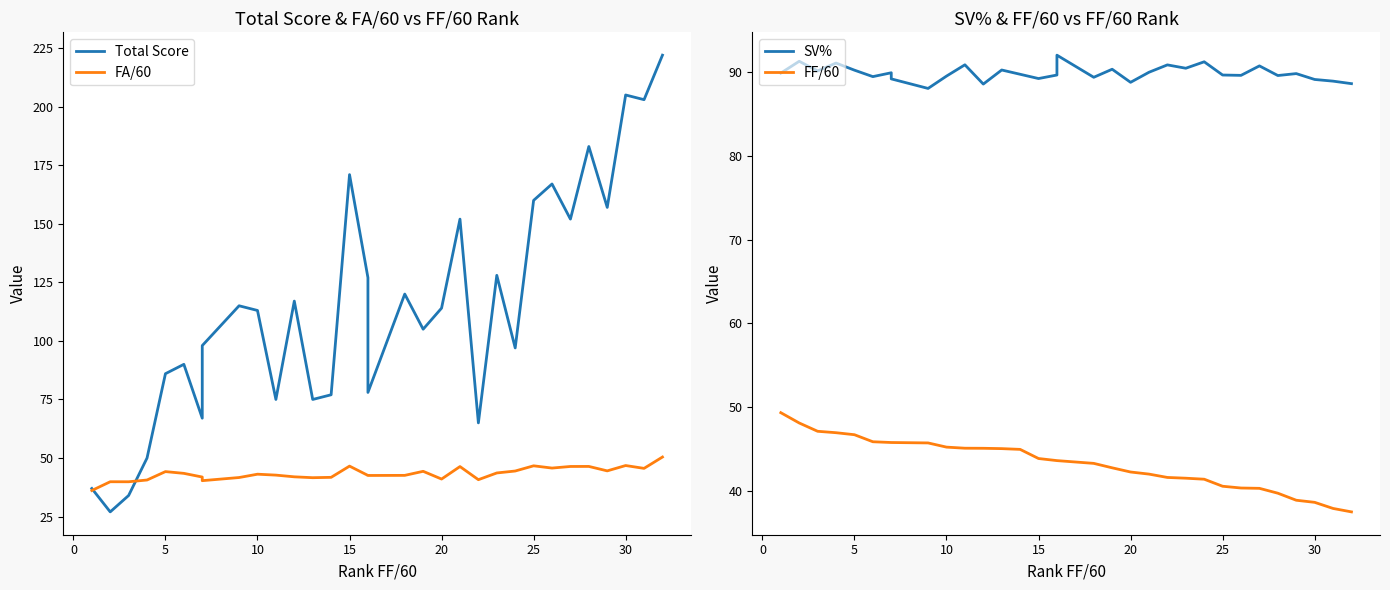

The value of SV% at 10 is 135.5. True or false?

False